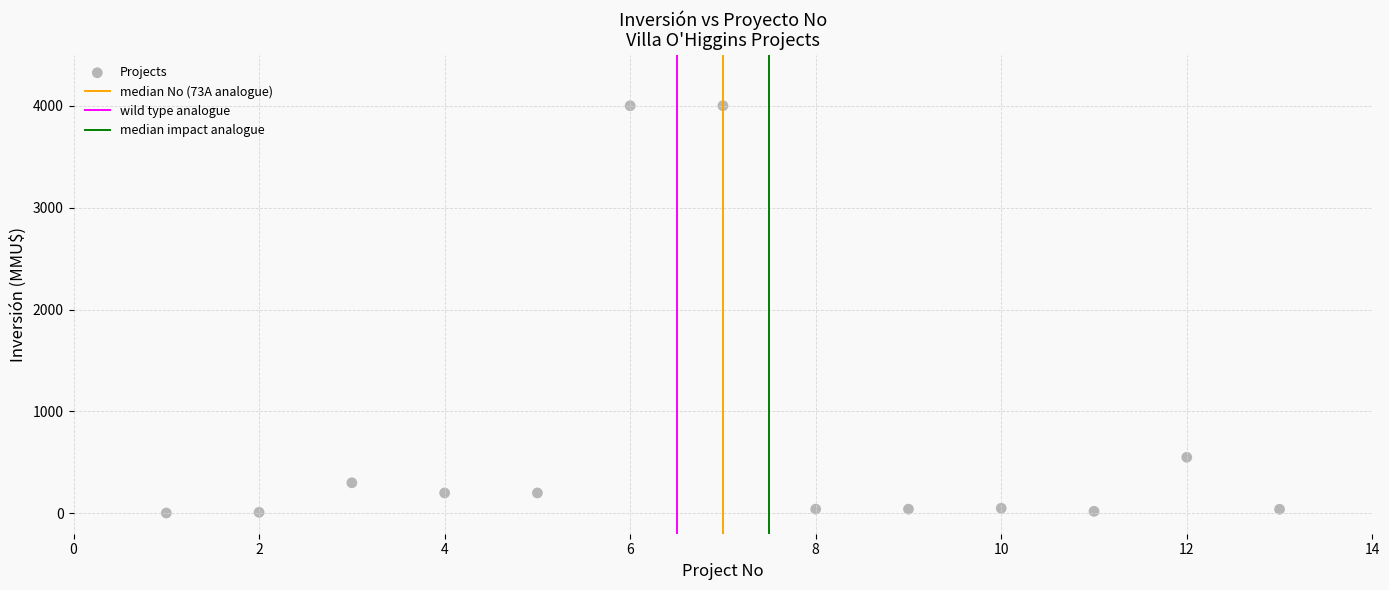

What is the range of X values (max minus min)?

12.0